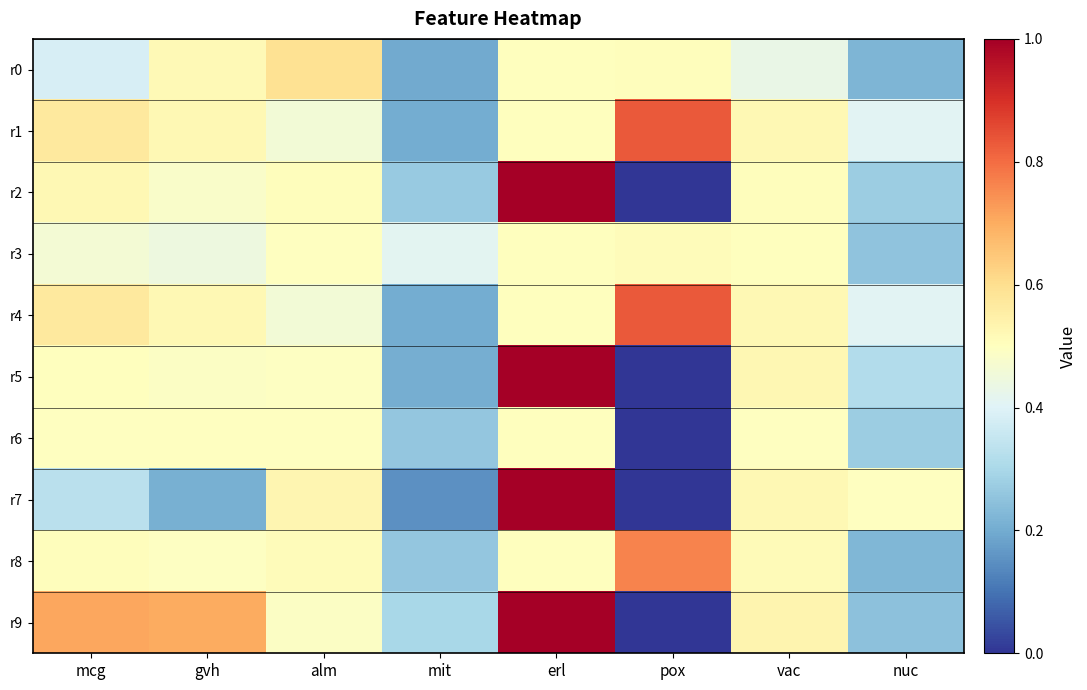

How many categories are shown in the chart?

8